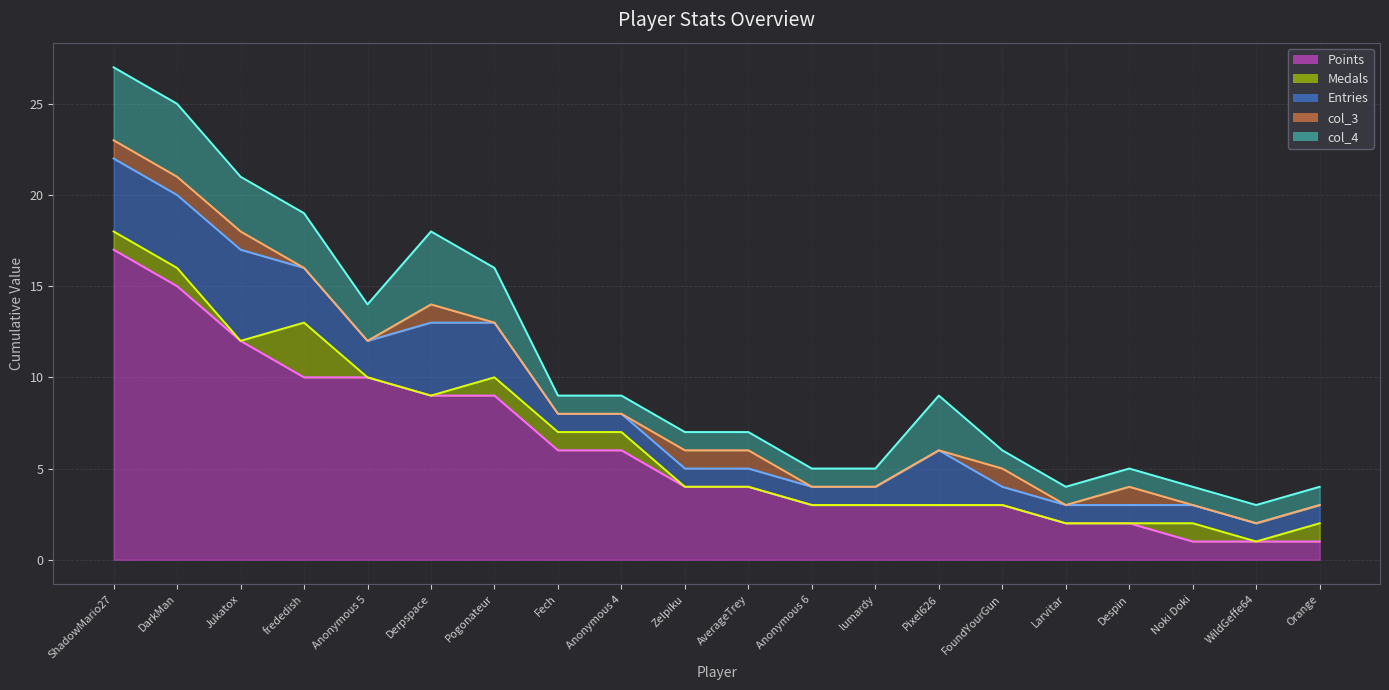

Reading right to left, transcribe all the data shown in this chart.

Points: Orange=1	WildGeffe64=1	Noki Doki=1	Despin=2	Larvitar=2	FoundYourGun=3	Pixel626=3	lumardy=3	Anonymous 6=3	AverageTrey=4	Zelpiku=4	Anonymous 4=6	Fech=6	Pogonateur=9	Derpspace=9	Anonymous 5=10	frededish=10	Jukatox=12	DarkMan=15	ShadowMario27=17
Medals: Orange=1	WildGeffe64=0	Noki Doki=1	Despin=0	Larvitar=0	FoundYourGun=0	Pixel626=0	lumardy=0	Anonymous 6=0	AverageTrey=0	Zelpiku=0	Anonymous 4=1	Fech=1	Pogonateur=1	Derpspace=0	Anonymous 5=0	frededish=3	Jukatox=0	DarkMan=1	ShadowMario27=1
Entries: Orange=1	WildGeffe64=1	Noki Doki=1	Despin=1	Larvitar=1	FoundYourGun=1	Pixel626=3	lumardy=1	Anonymous 6=1	AverageTrey=1	Zelpiku=1	Anonymous 4=1	Fech=1	Pogonateur=3	Derpspace=4	Anonymous 5=2	frededish=3	Jukatox=5	DarkMan=4	ShadowMario27=4
col_3: Orange=0	WildGeffe64=0	Noki Doki=0	Despin=1	Larvitar=0	FoundYourGun=1	Pixel626=0	lumardy=0	Anonymous 6=0	AverageTrey=1	Zelpiku=1	Anonymous 4=0	Fech=0	Pogonateur=0	Derpspace=1	Anonymous 5=0	frededish=0	Jukatox=1	DarkMan=1	ShadowMario27=1
col_4: Orange=1	WildGeffe64=1	Noki Doki=1	Despin=1	Larvitar=1	FoundYourGun=1	Pixel626=3	lumardy=1	Anonymous 6=1	AverageTrey=1	Zelpiku=1	Anonymous 4=1	Fech=1	Pogonateur=3	Derpspace=4	Anonymous 5=2	frededish=3	Jukatox=3	DarkMan=4	ShadowMario27=4